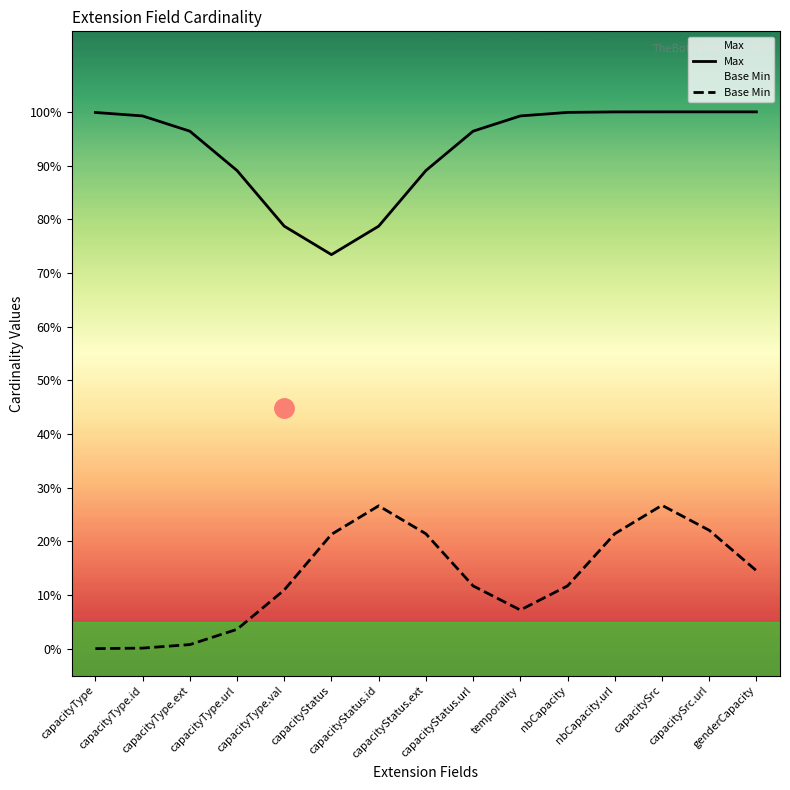

Reading left to right, what are all the values shown in this chart?

Max: capacityType=1.0	capacityType.id=1.0	capacityType.ext=1.0	capacityType.url=0.9	capacityType.val=0.8	capacityStatus=0.7	capacityStatus.id=0.8	capacityStatus.ext=0.9	capacityStatus.url=1.0	temporality=1.0	nbCapacity=1.0	nbCapacity.url=1.0	capacitySrc=1.0	capacitySrc.url=1.0	genderCapacity=1.0
Base Min: capacityType=0.0	capacityType.id=0.0	capacityType.ext=0.0	capacityType.url=0.0	capacityType.val=0.1	capacityStatus=0.2	capacityStatus.id=0.3	capacityStatus.ext=0.2	capacityStatus.url=0.1	temporality=0.1	nbCapacity=0.1	nbCapacity.url=0.2	capacitySrc=0.3	capacitySrc.url=0.2	genderCapacity=0.1